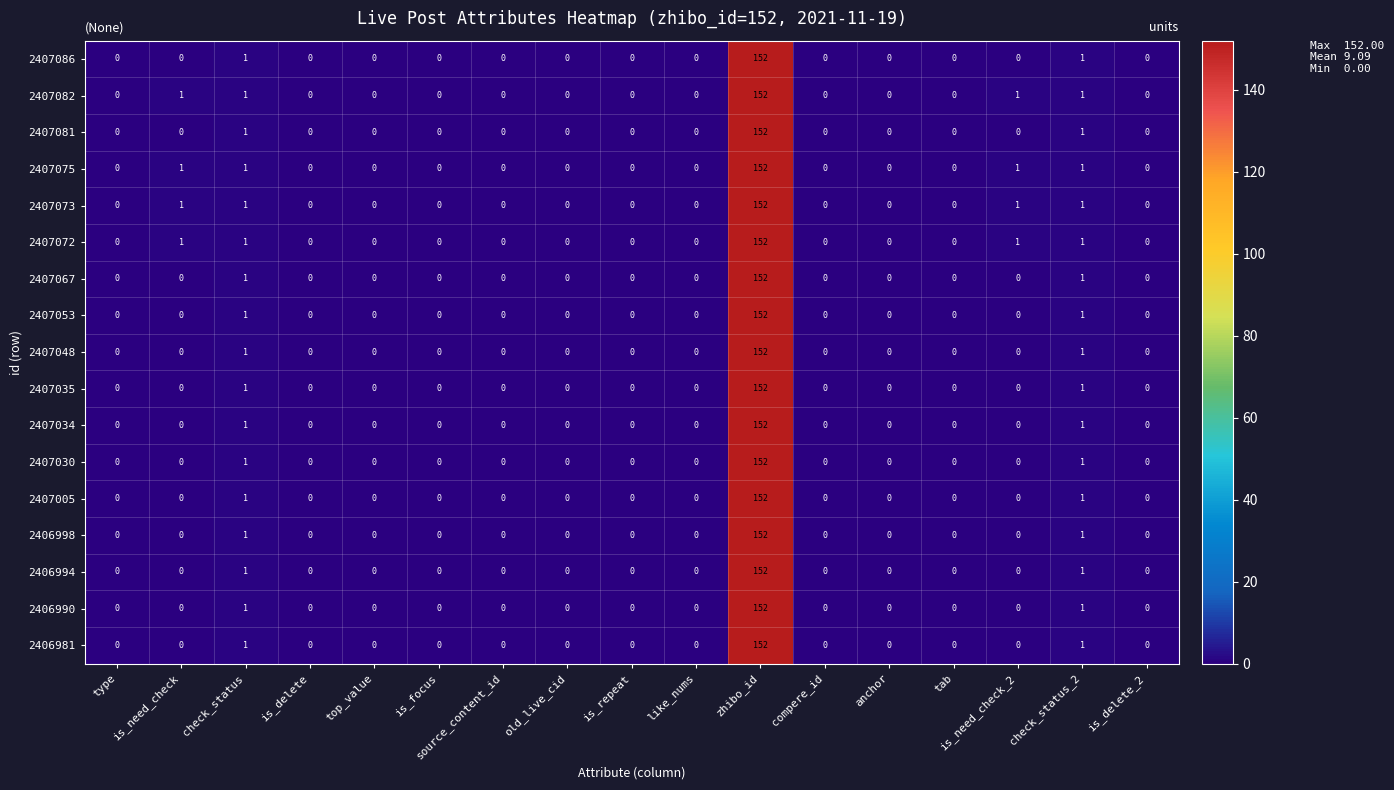

What is the difference between the maximum and minimum values in the 2406981 series?

152